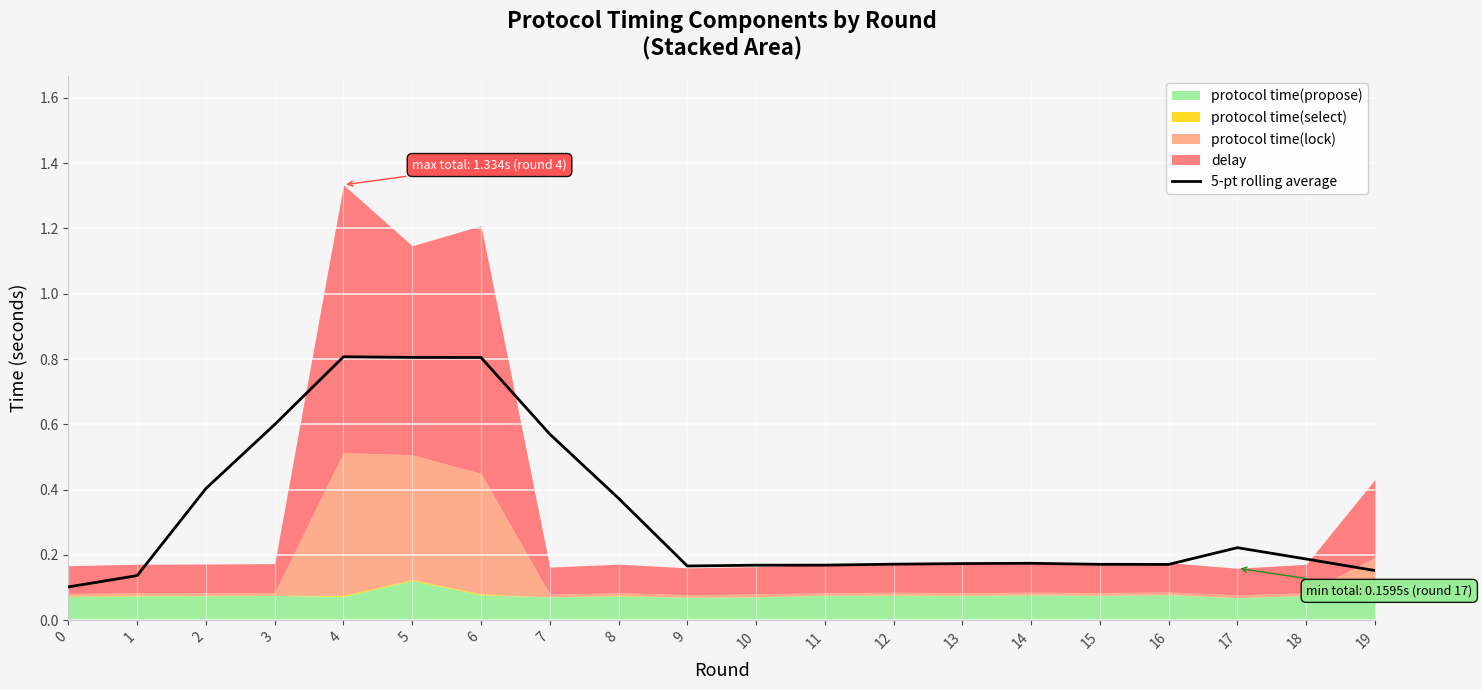

True or false: 5-pt rolling average has a value of 0.4 at 2.

True